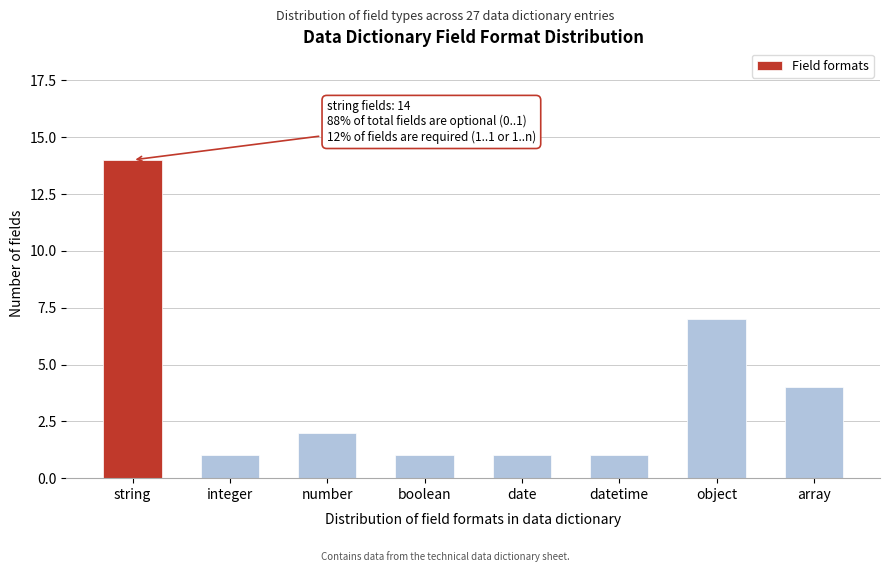

Reading left to right, list all the values displayed in this chart.

string=14	integer=1	number=2	boolean=1	date=1	datetime=1	object=7	array=4